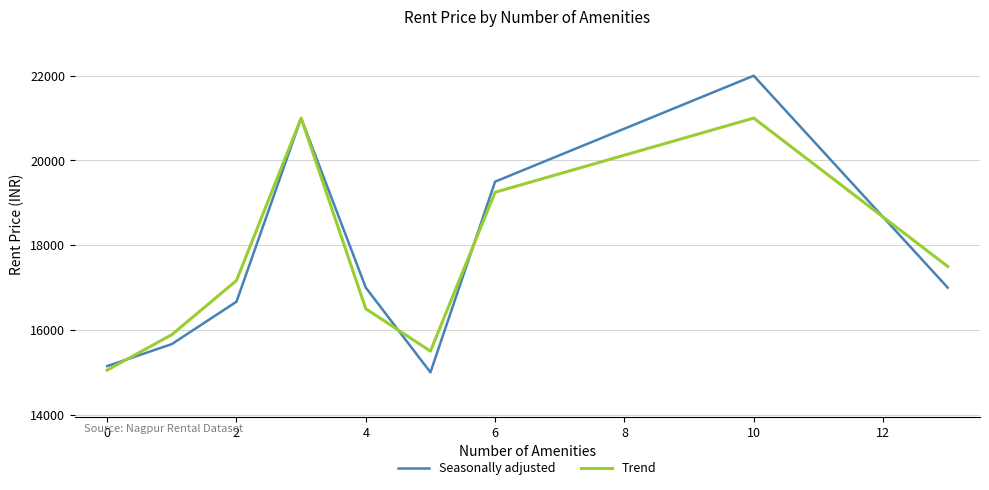

Which series has the largest range (max minus min)?

Seasonally adjusted